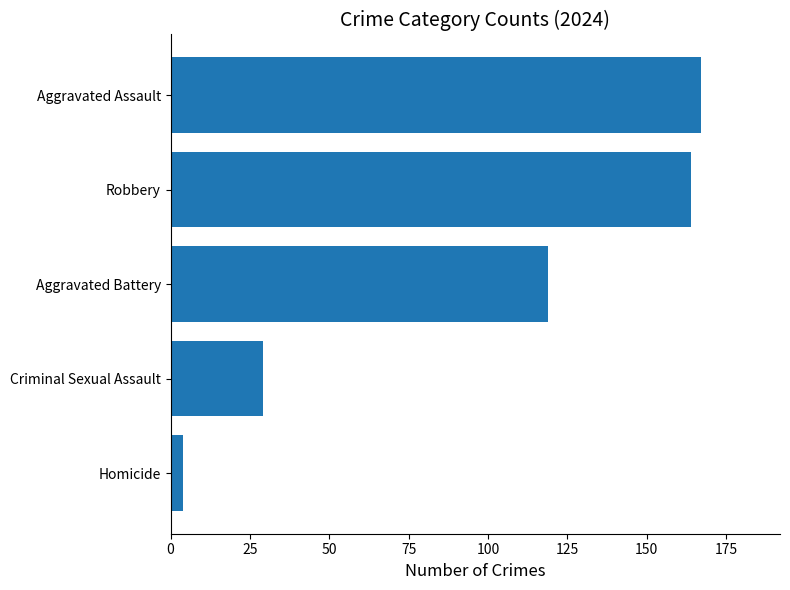

Between Criminal Sexual Assault and Aggravated Assault, which is larger?

Aggravated Assault